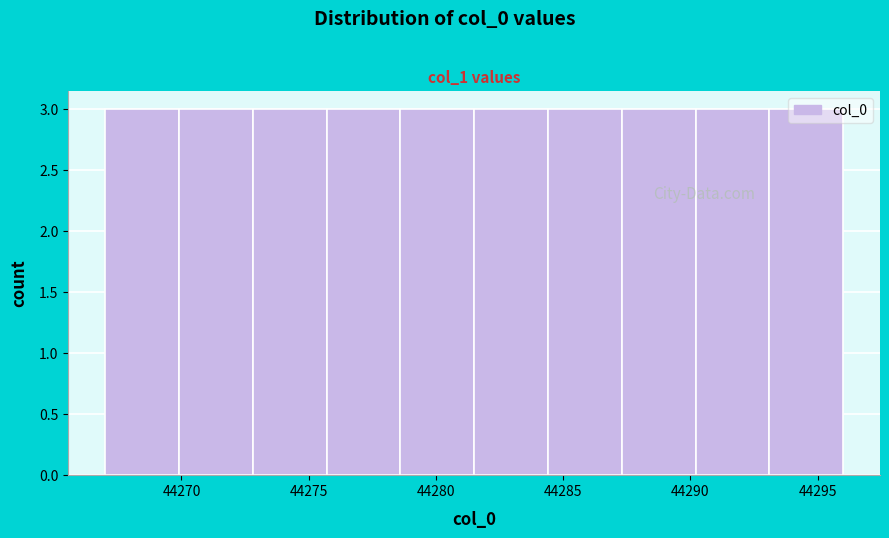

What is the height of the bar covering 44281.5 to 44284.4 on the x-axis? Neither the bar edges nor the heights are printed on the chart, so give them approximately, as read against the axes.

3